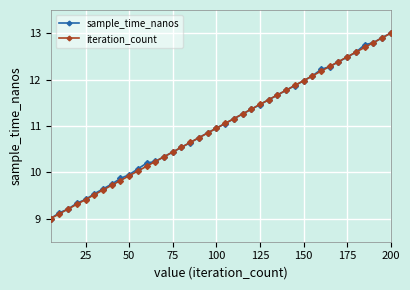

How many data points in sample_time_nanos are above 11?

20